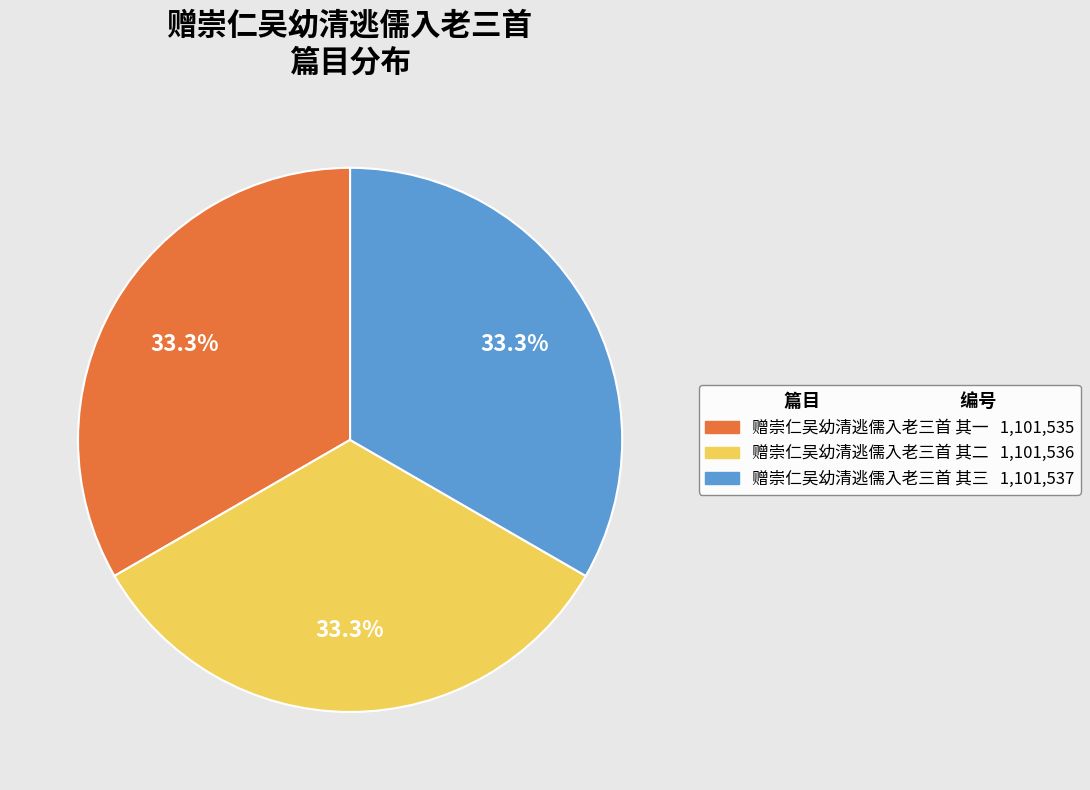

Combined, what portion of the pie is 赠崇仁吴幼清逃儒入老三首 其一 and 赠崇仁吴幼清逃儒入老三首 其二?

66.7%